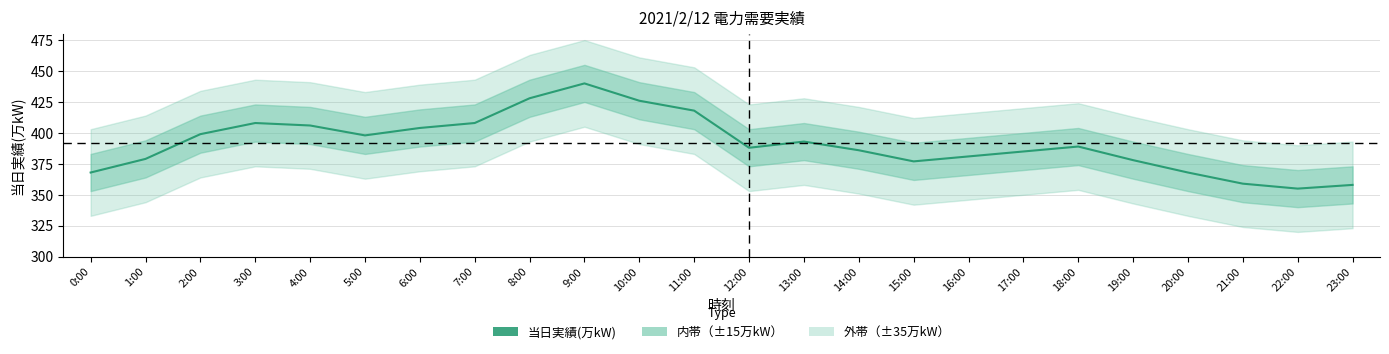

Reading left to right, list all the values displayed in this chart.

368	379	399	408	406	398	404	408	428	440	426	418	388	393	386	377	381	385	389	378	368	359	355	358